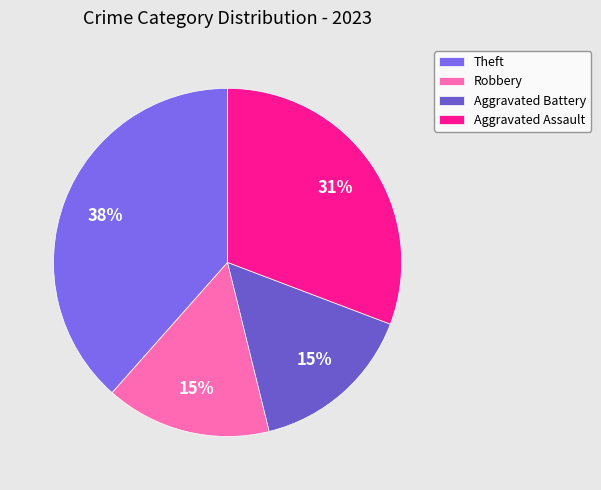

What is the total percentage of Robbery and Theft?

53.8%